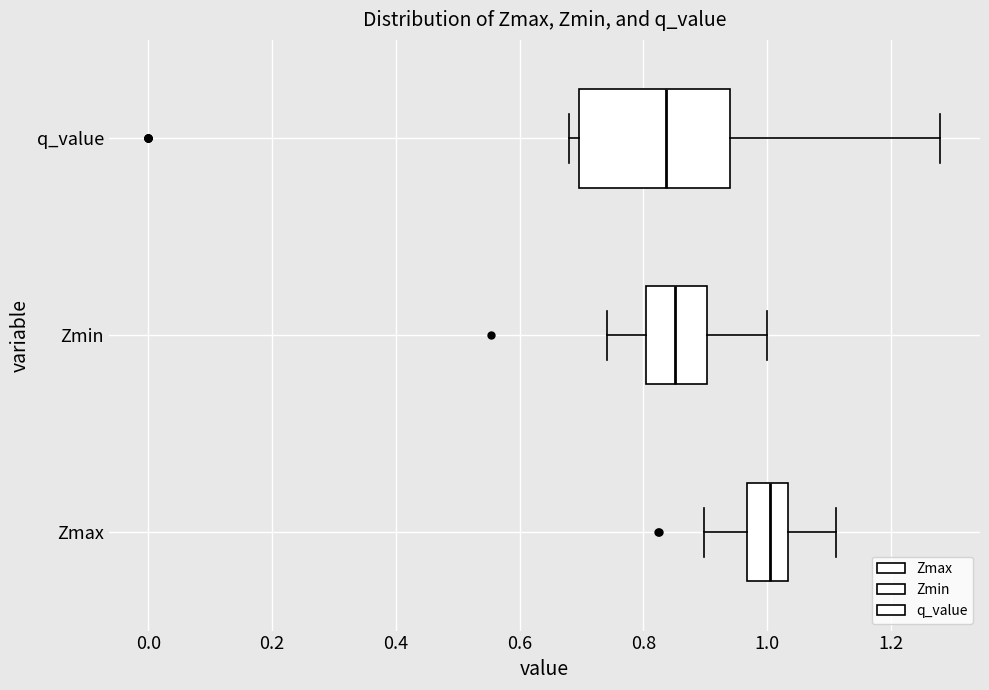

Where does the left whisker of the box for Zmax end on the x-axis? The values are not printed on the chart, so give them approximately, as read against the axis.

0.90